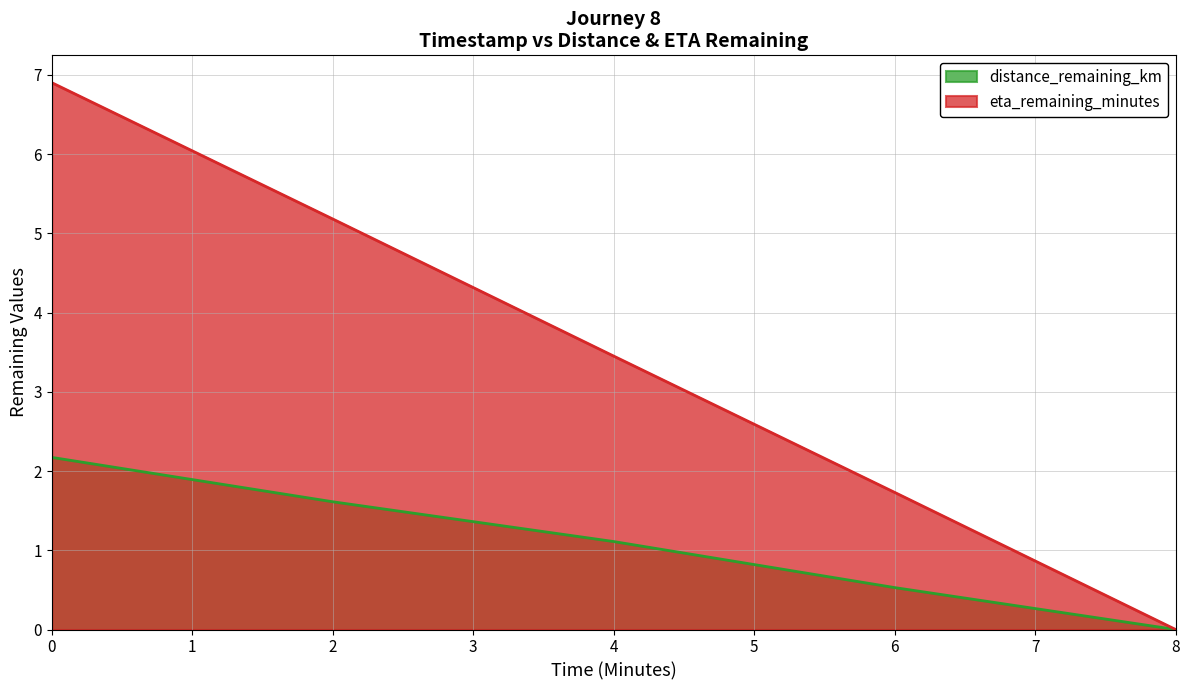

How many categories are shown in the chart?

5